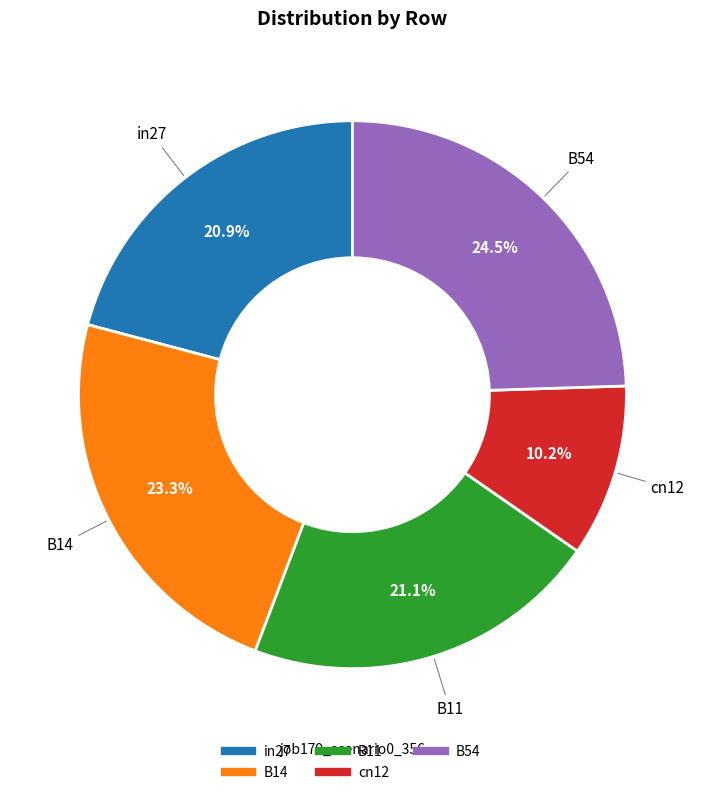

Which has a higher value, B54 or in27?

B54